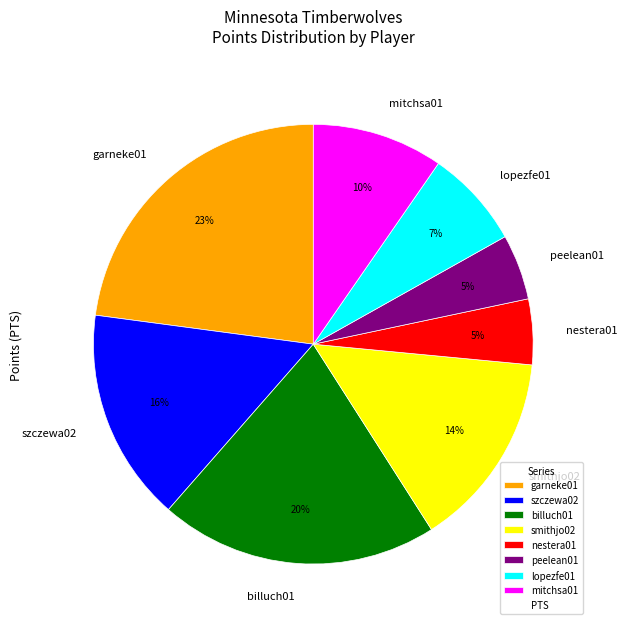

Is the sum of szczewa02 and mitchsa01 greater than half?

No